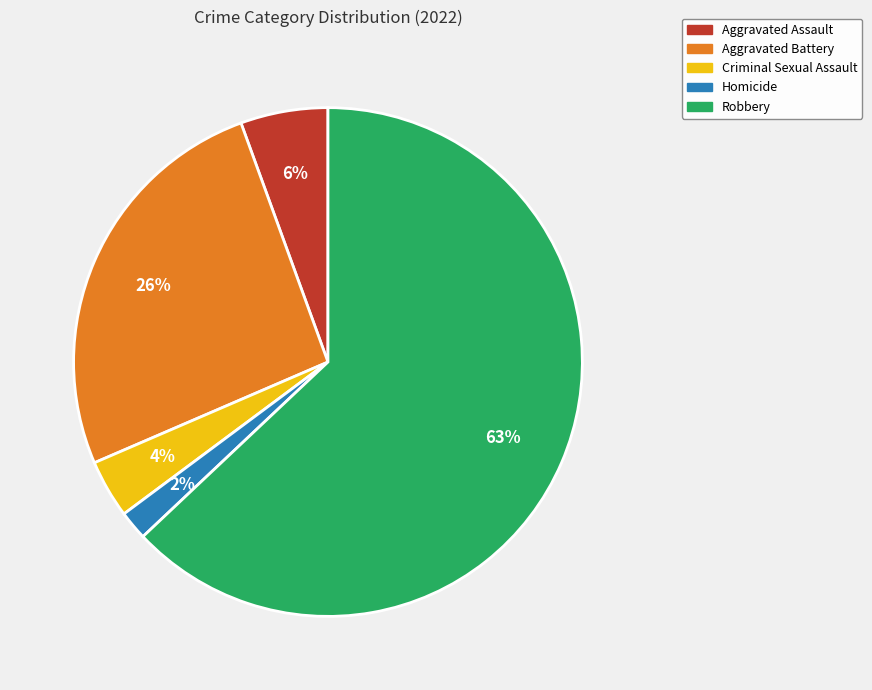

Do Robbery and Aggravated Assault together represent more than half of the pie?

Yes